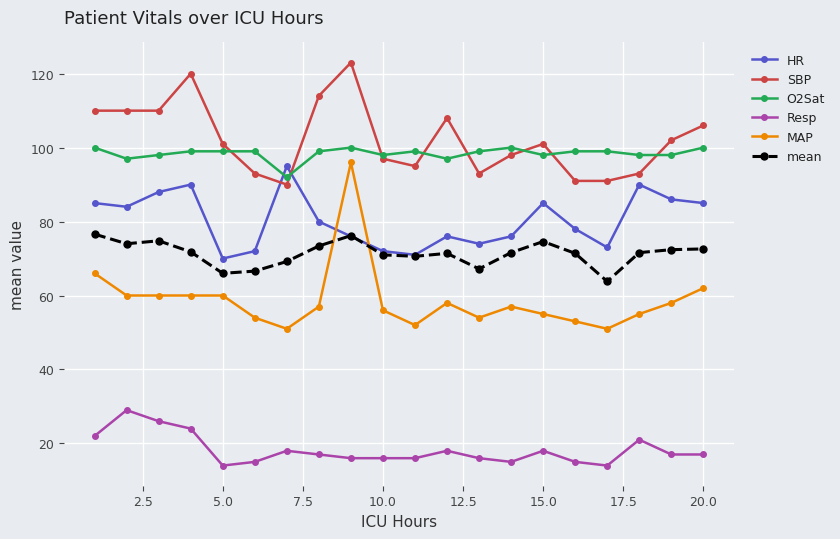

What is the minimum value shown in the chart?

14.0